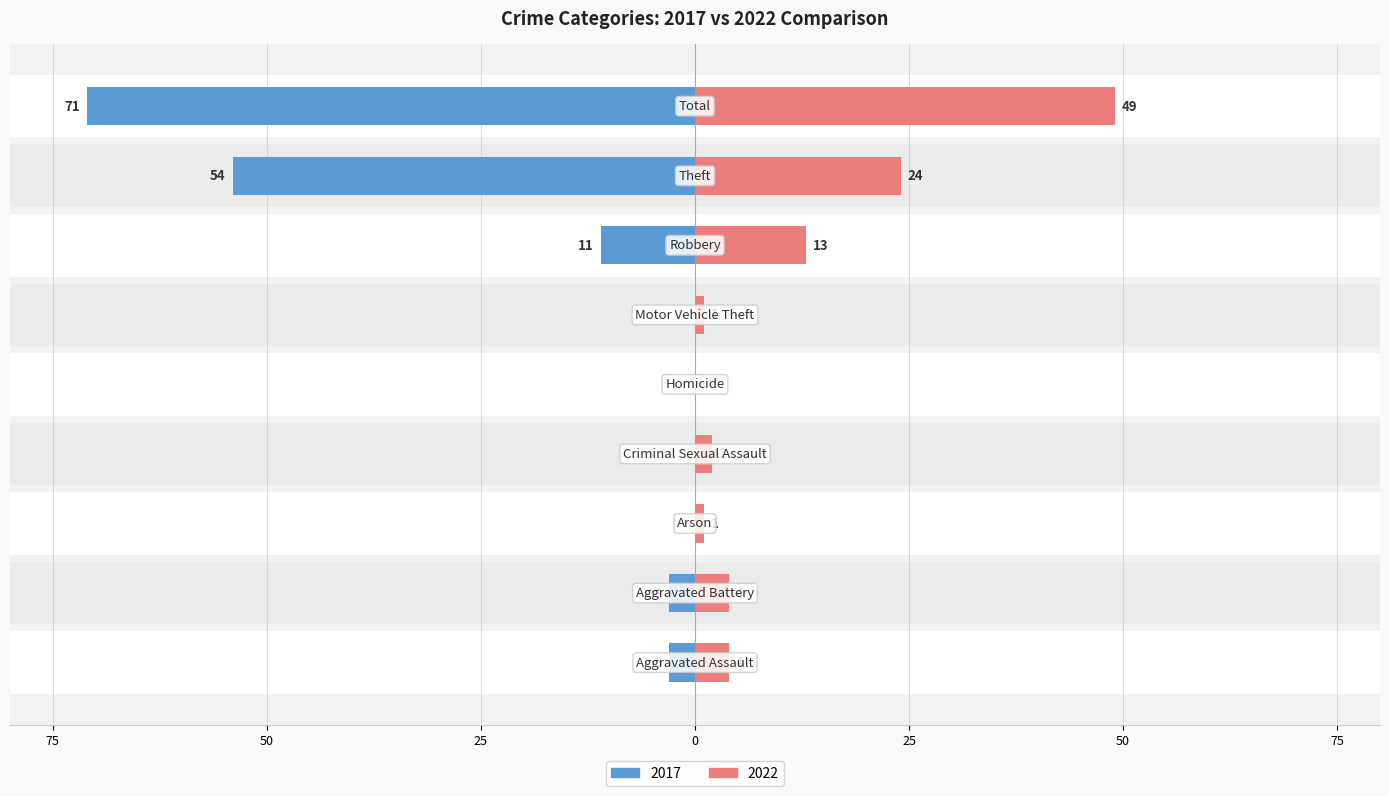

At which label does Left (2017) first exceed -3?

Arson